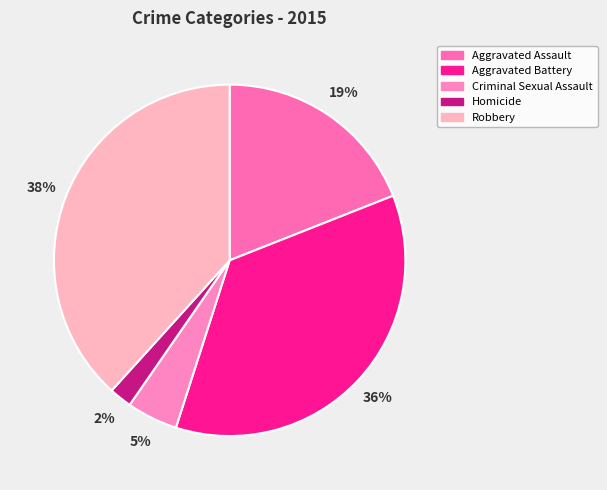

Does any single category account for the majority?

No